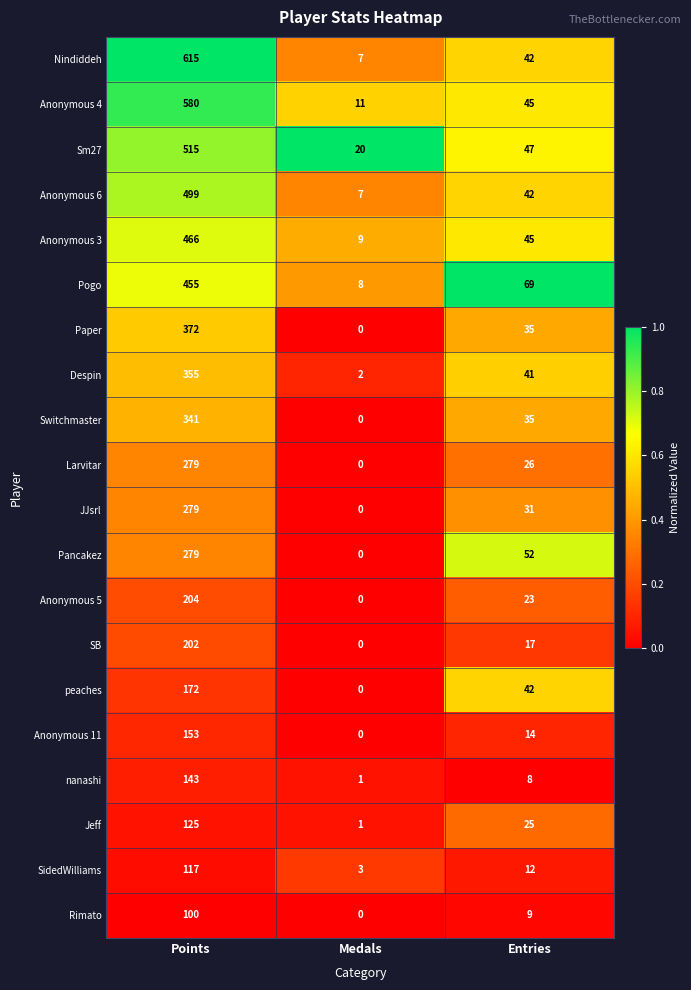

The value of peaches at Entries is 13. True or false?

False